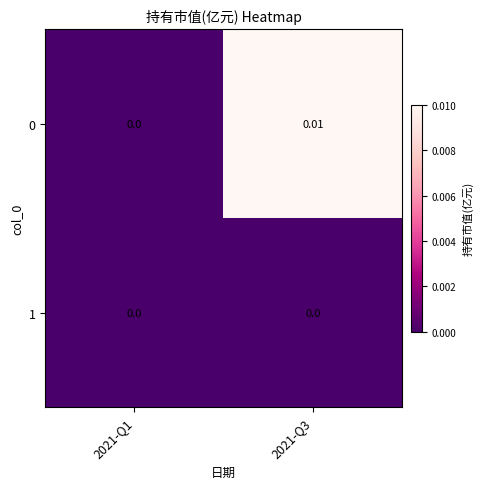

How many 0 values are between 0 and 1?

2